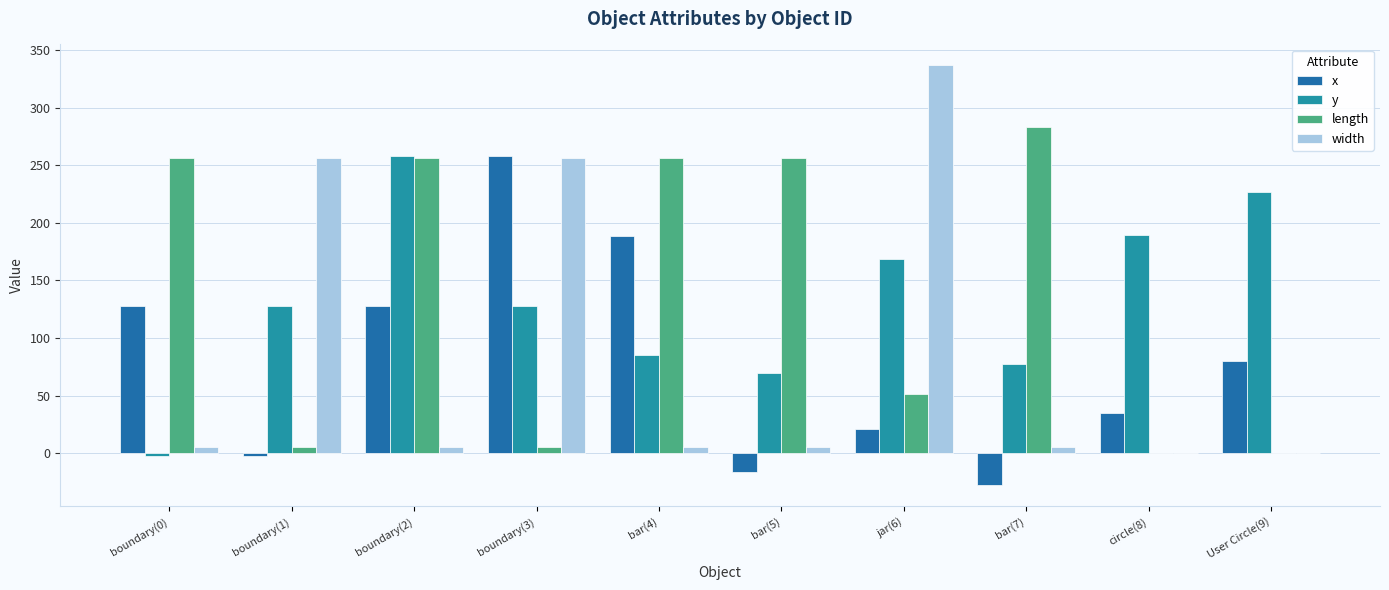

Reading right to left, list all the values displayed in this chart.

x: User Circle(9)=80.0	circle(8)=35.0	bar(7)=-28.1	jar(6)=20.6	bar(5)=-16.6	bar(4)=189.0	boundary(3)=258.5	boundary(2)=128.0	boundary(1)=-2.5	boundary(0)=128.0
y: User Circle(9)=227.0	circle(8)=189.1	bar(7)=77.3	jar(6)=168.4	bar(5)=69.9	bar(4)=85.6	boundary(3)=128.0	boundary(2)=258.5	boundary(1)=128.0	boundary(0)=-2.5
length: User Circle(9)=0.0	circle(8)=0.0	bar(7)=283.5	jar(6)=51.4	bar(5)=256.0	bar(4)=256.0	boundary(3)=5.0	boundary(2)=256.0	boundary(1)=5.0	boundary(0)=256.0
width: User Circle(9)=0.0	circle(8)=0.0	bar(7)=5.1	jar(6)=336.7	bar(5)=5.1	bar(4)=5.1	boundary(3)=256.0	boundary(2)=5.0	boundary(1)=256.0	boundary(0)=5.0